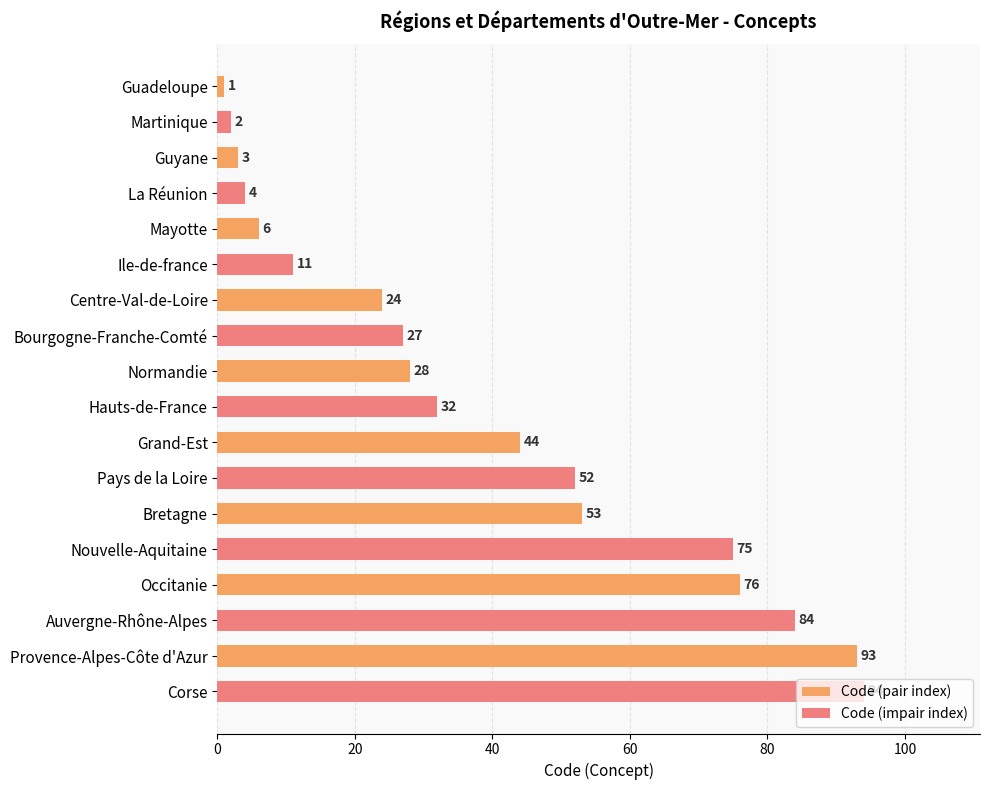

At how many categories does at least one series exceed 1?

9